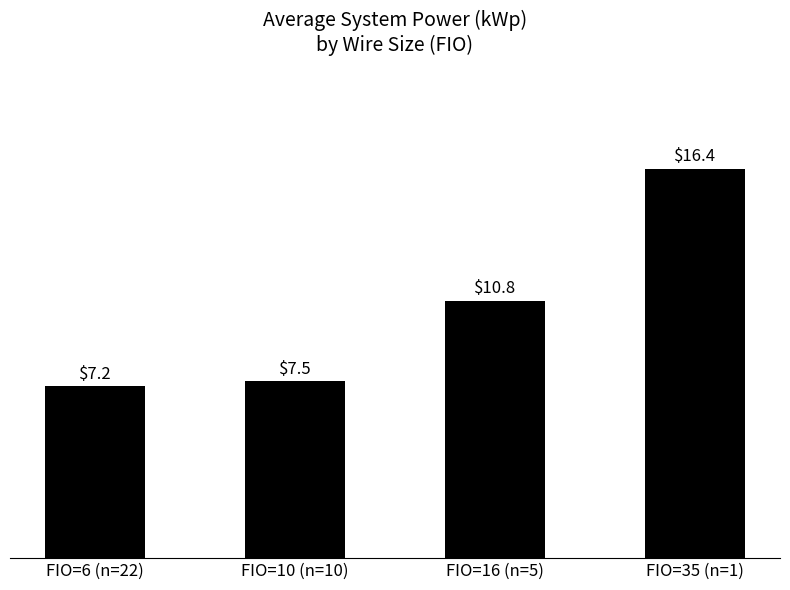

How many values are below 10?

2